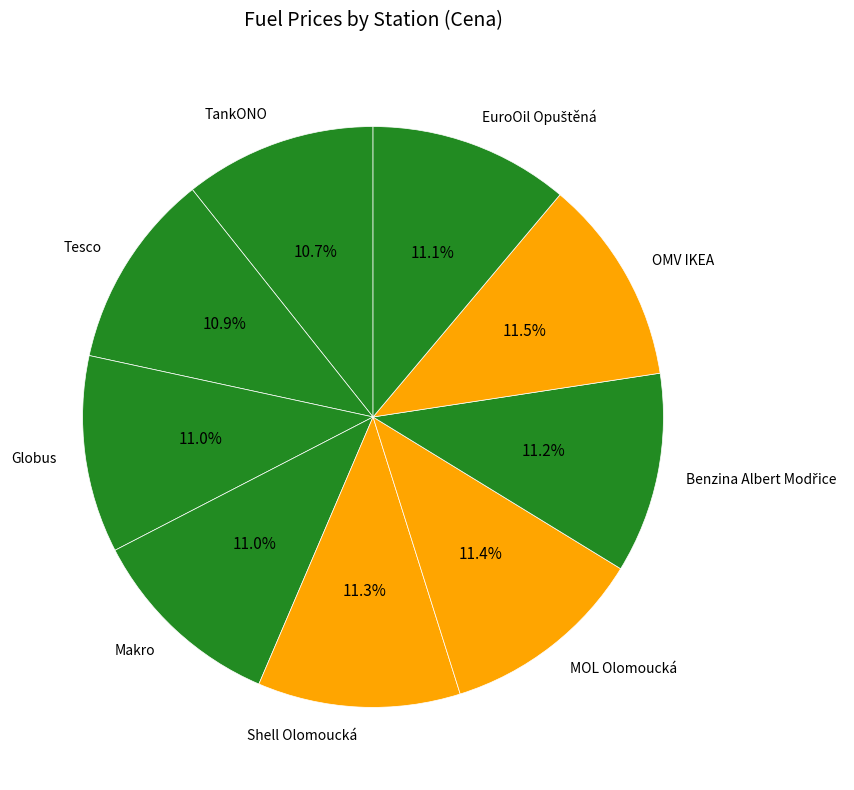

Does any single category account for the majority?

No